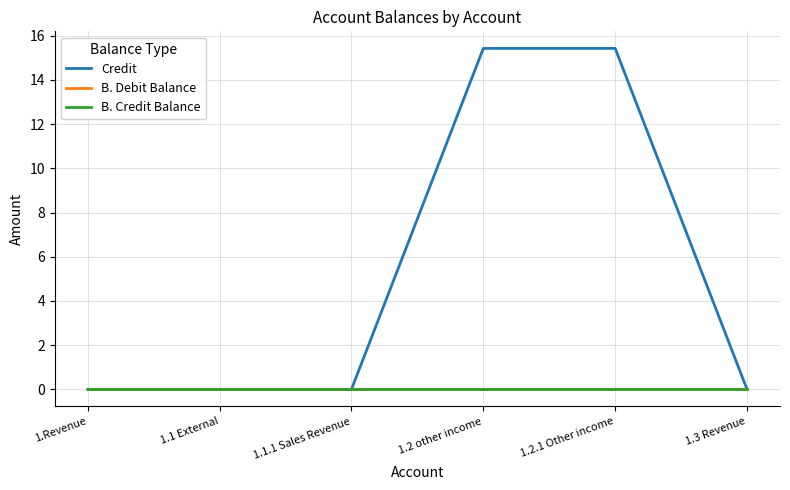

At which label is B. Credit Balance closest to 0?

1.Revenue